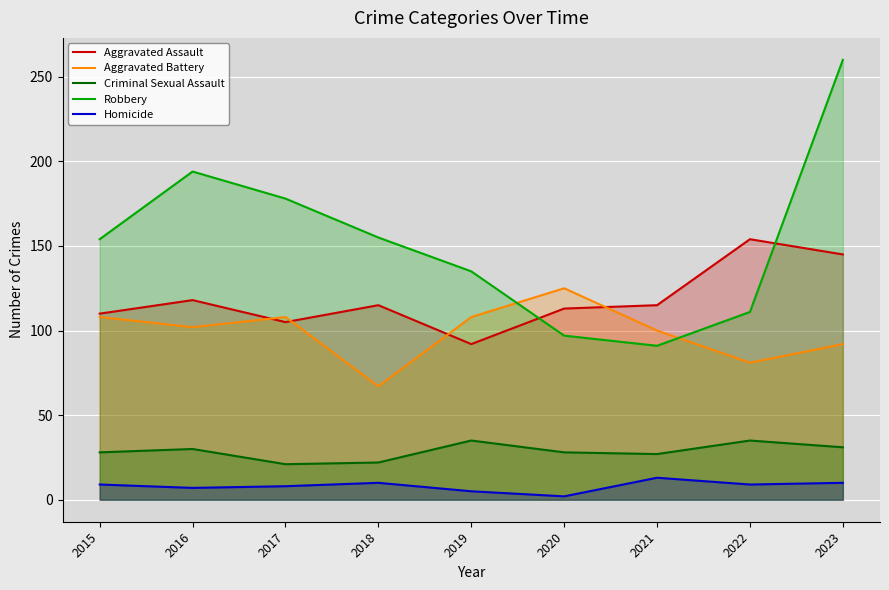

True or false: Criminal Sexual Assault has a value of 31 at 2023.

True